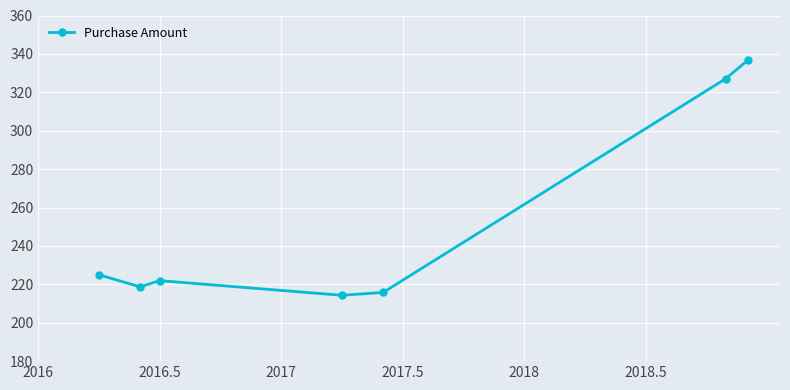

What is the average value?

251.3